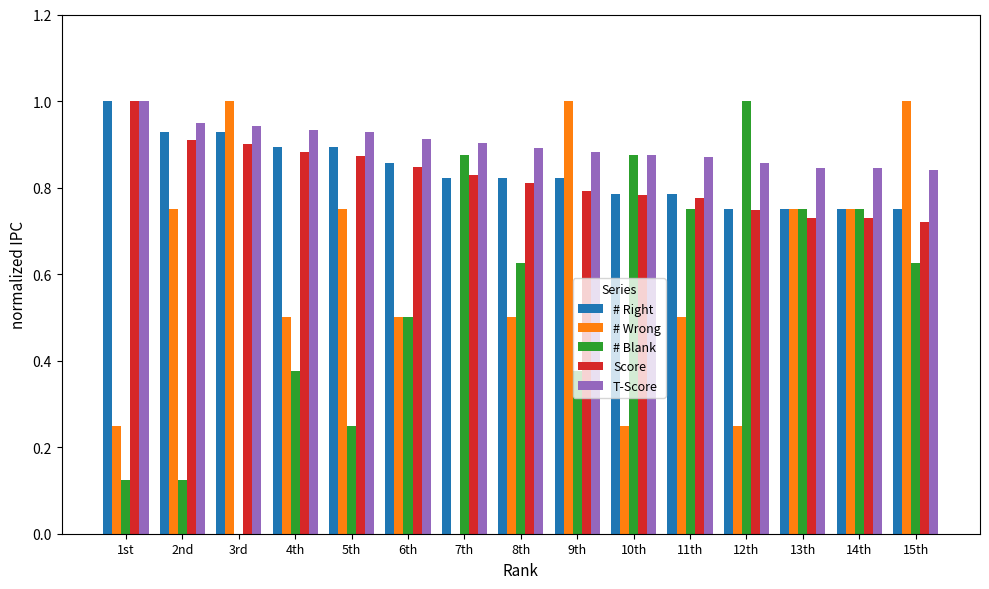

What is the greatest value displayed?

1.0